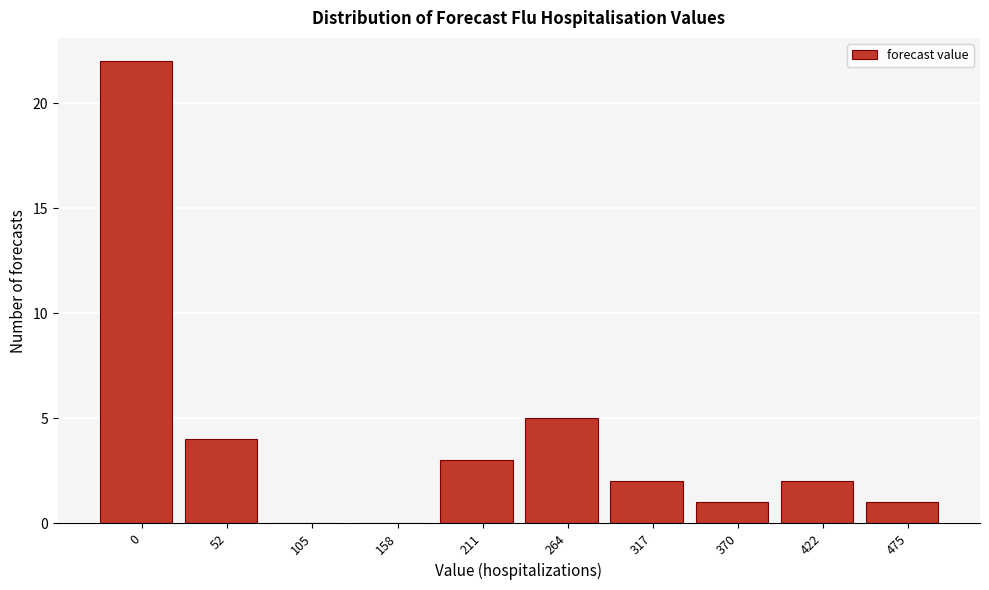

Reading left to right, list all the values displayed in this chart.

0=22	52=4	105=0	158=0	211=3	264=5	317=2	370=1	422=2	475=1